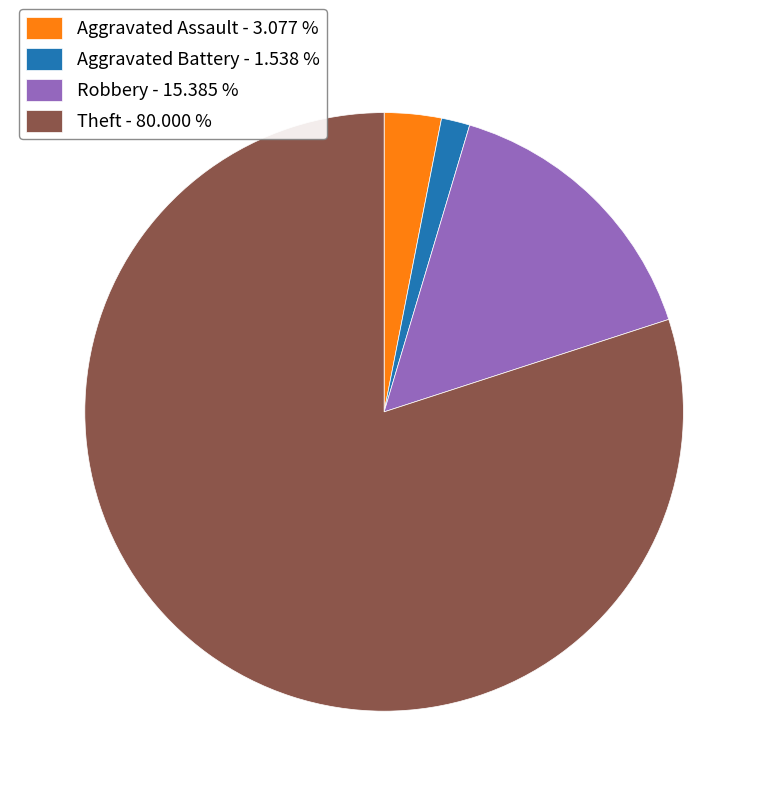

Which category has the smallest portion of the pie?

Aggravated Battery - 1.538 %